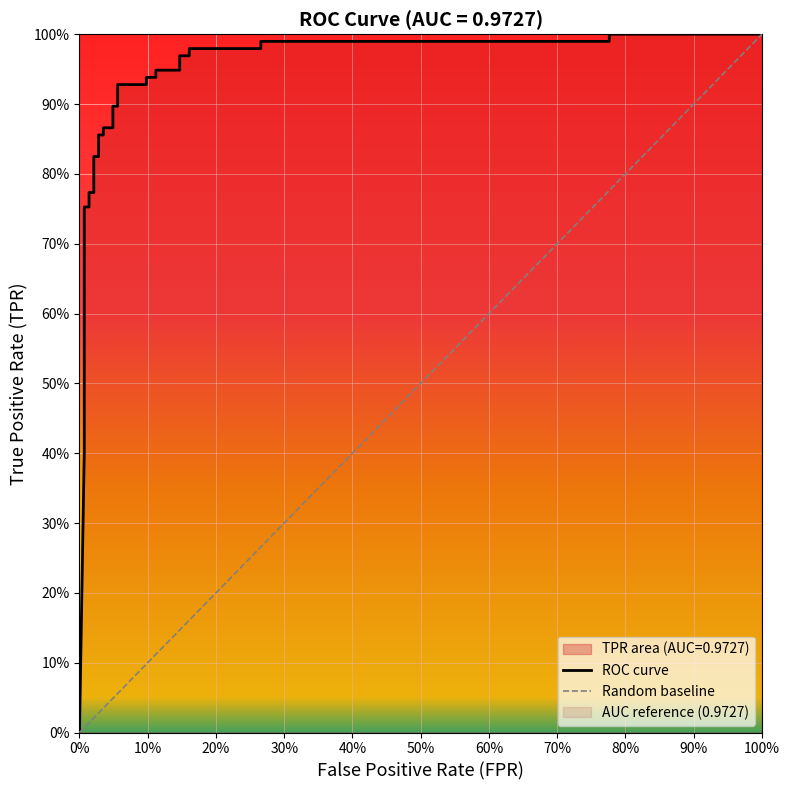

How many values exceed 0?

29